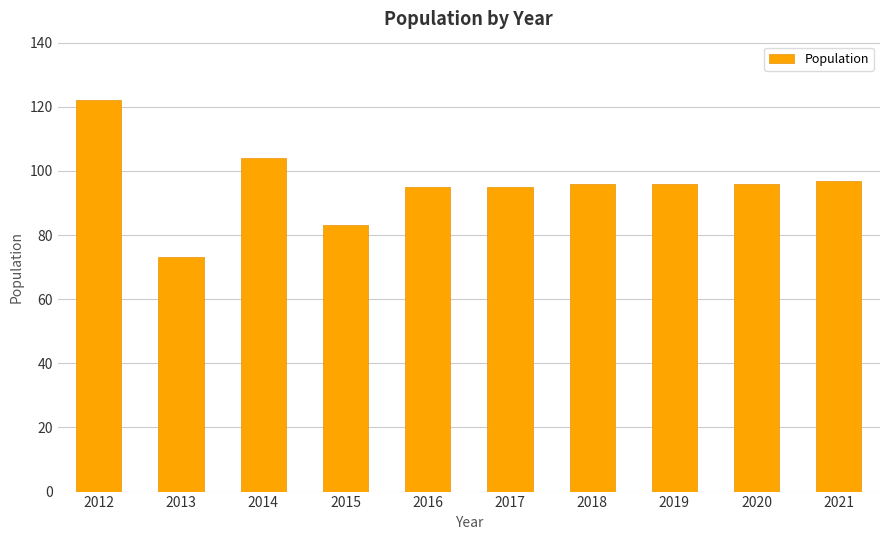

What is the value of the 3rd bar from the left?

104